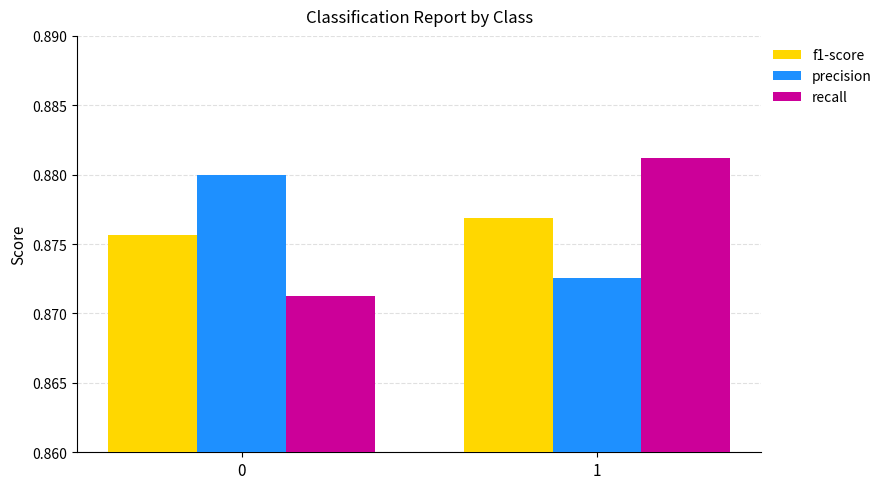

Which series has the widest spread of values?

recall